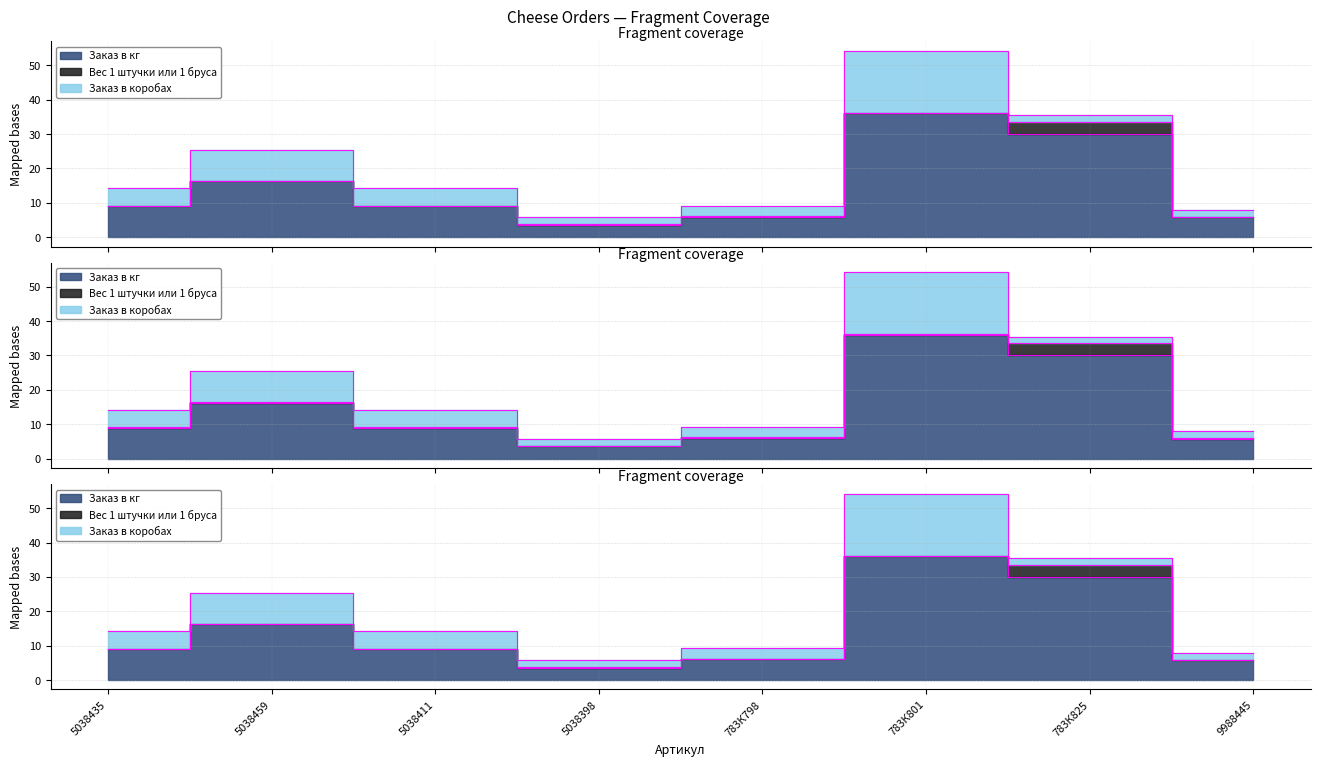

At which category does Заказ в коробах reach its first local valley?

5038398